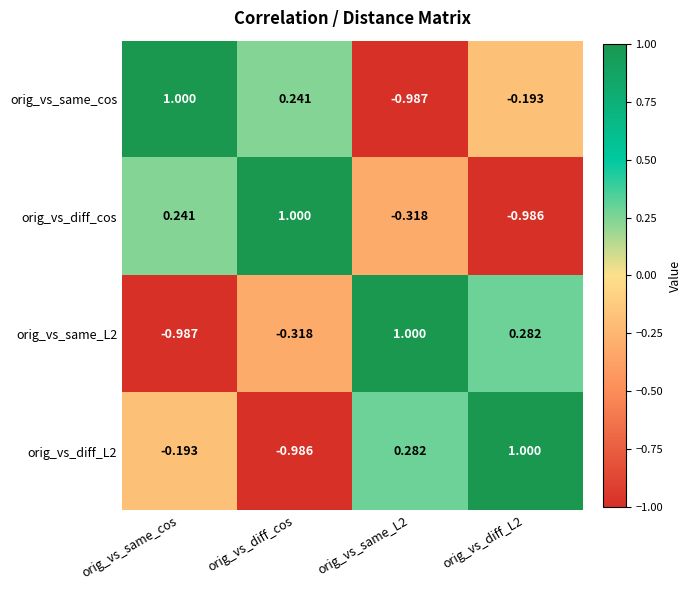

At how many categories does at least one series exceed 0?

4